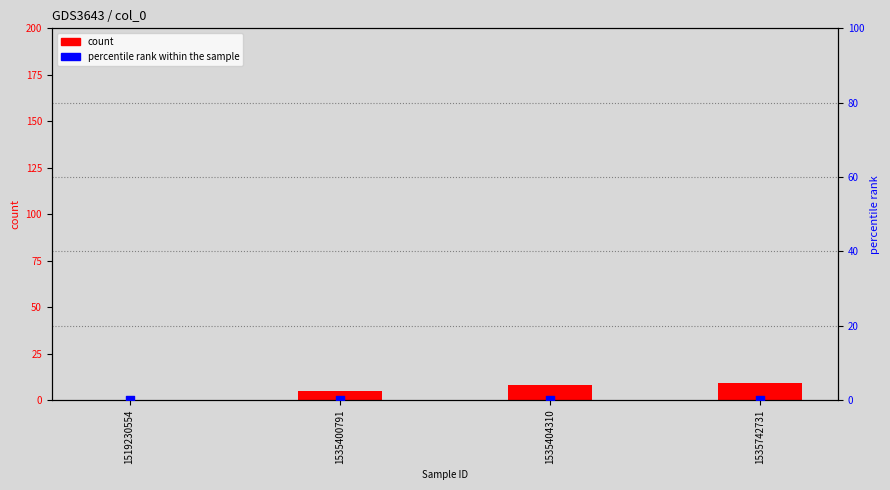

Which series has the largest total across all categories?

count